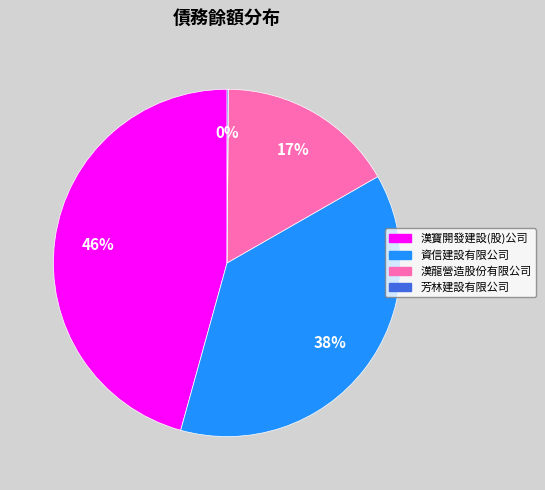

To the nearest percent, what is the difference between the largest and smallest slice percentages?

46%